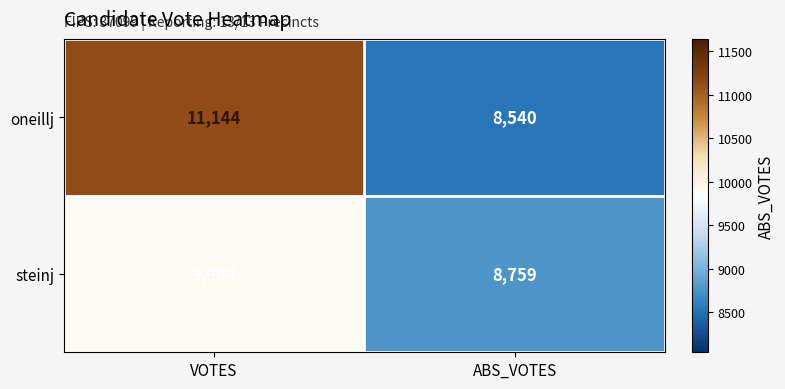

Read the oneillj value at VOTES, to the nearest 50.

11150